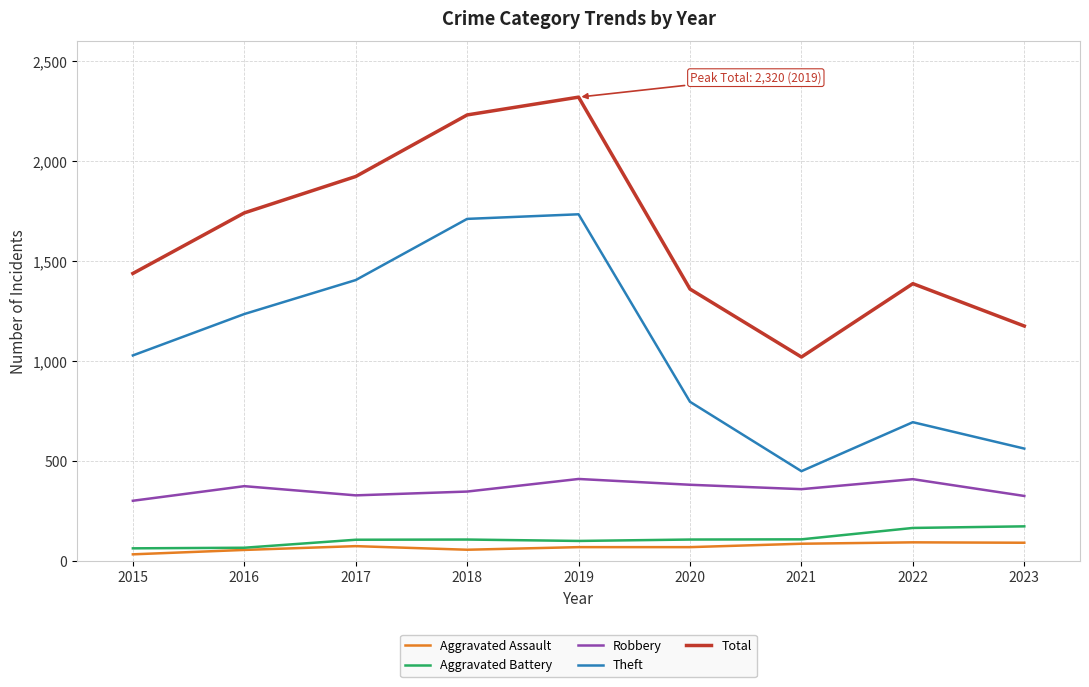

Is the value of Aggravated Battery at 2015 greater than the value of Aggravated Assault at 2021?

No